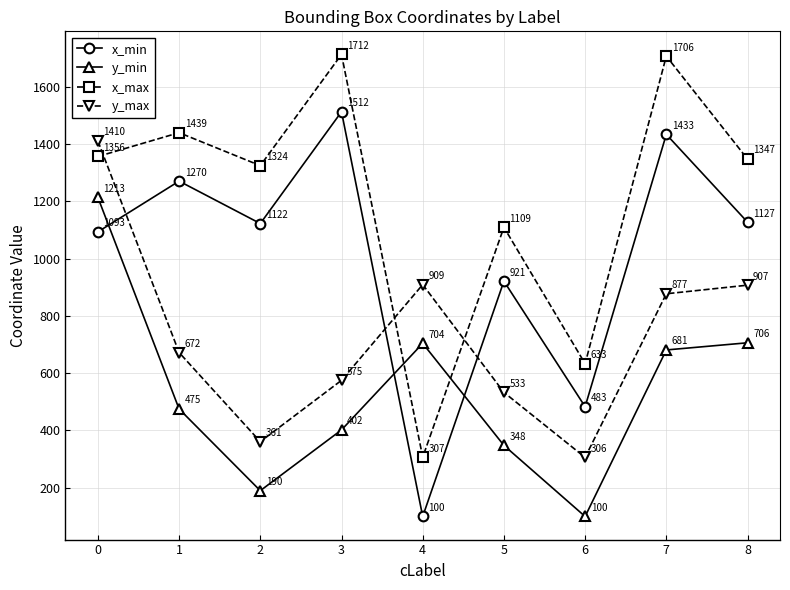

List the labels in order of y_min value, largest first.

0, 8, 4, 7, 1, 3, 5, 2, 6